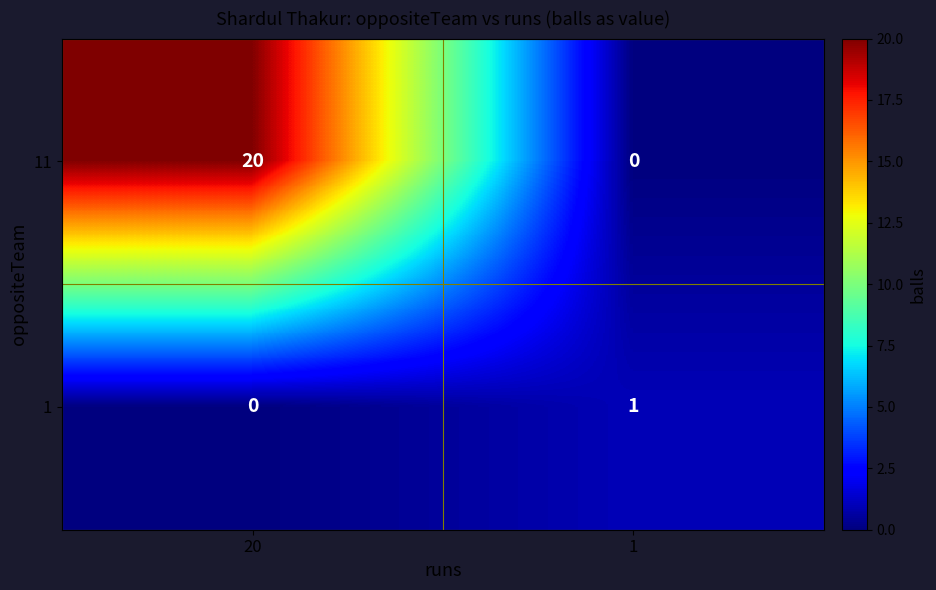

The 11 series shows -9 at 1. True or false?

False